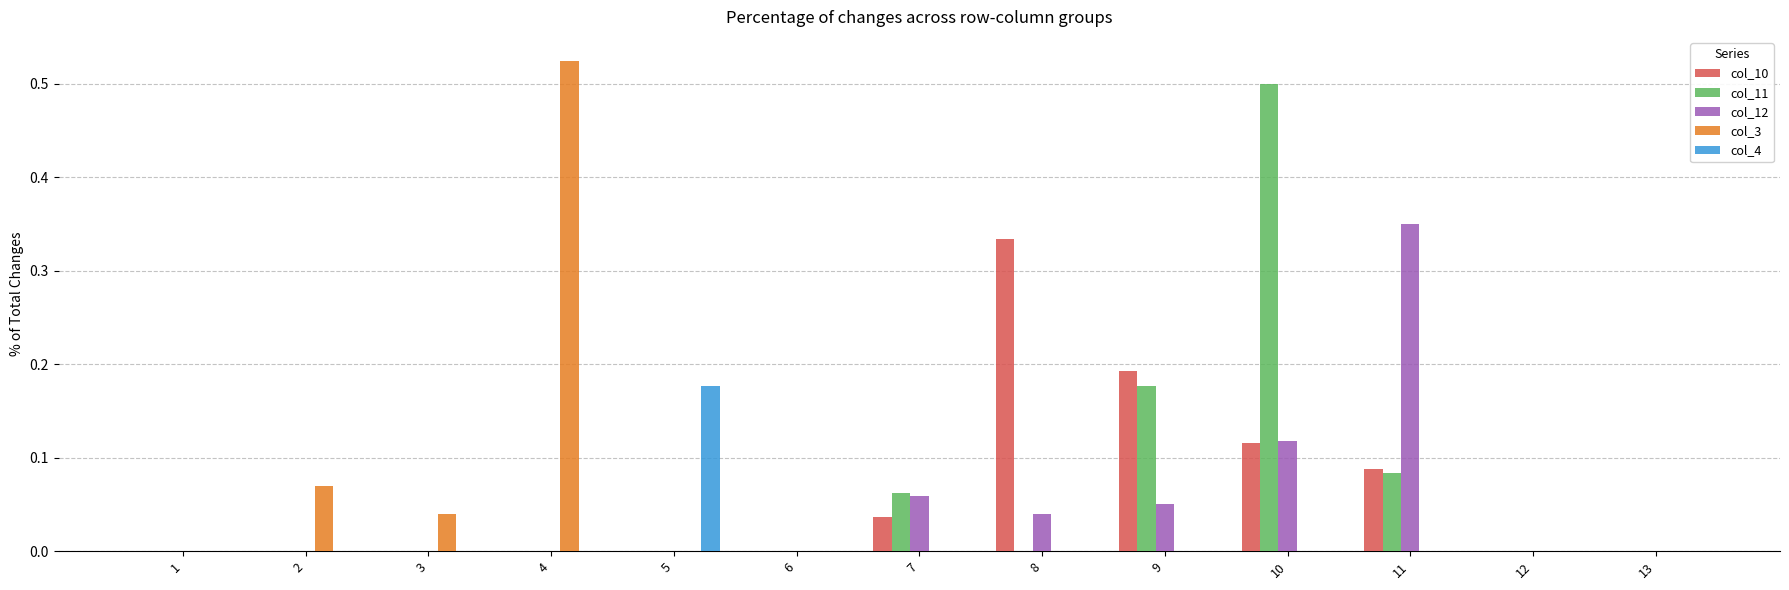

What is the total value across all series at 9?

0.4